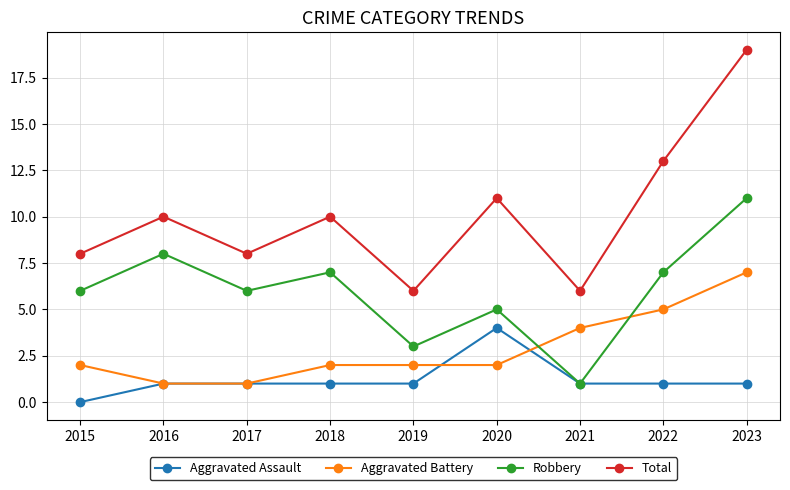

What is the average value of the Aggravated Assault series?

1